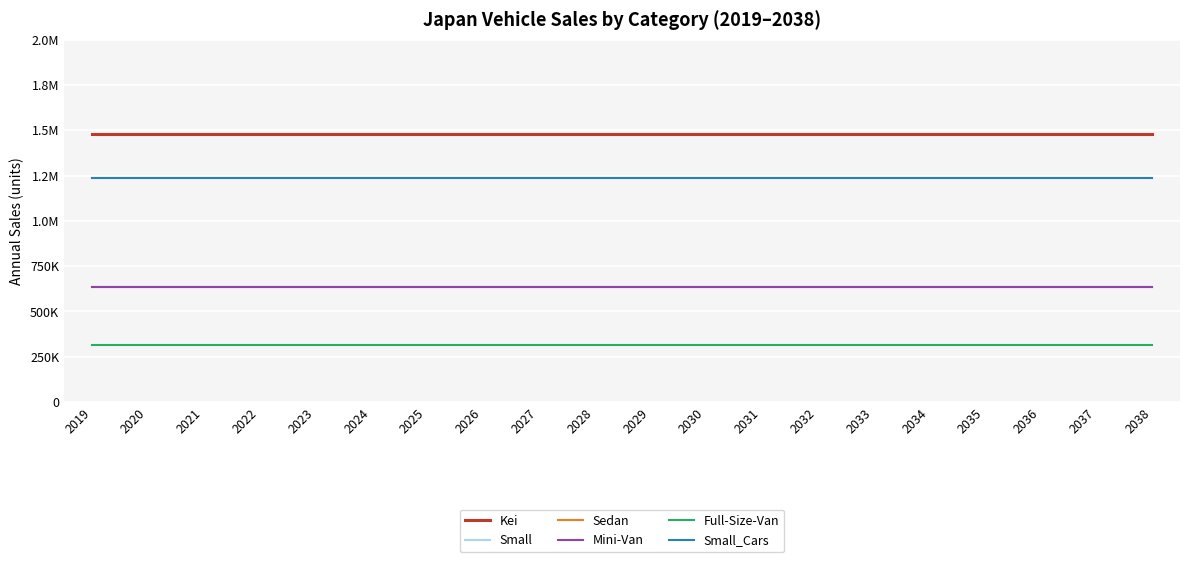

Which series has the largest range (max minus min)?

Kei